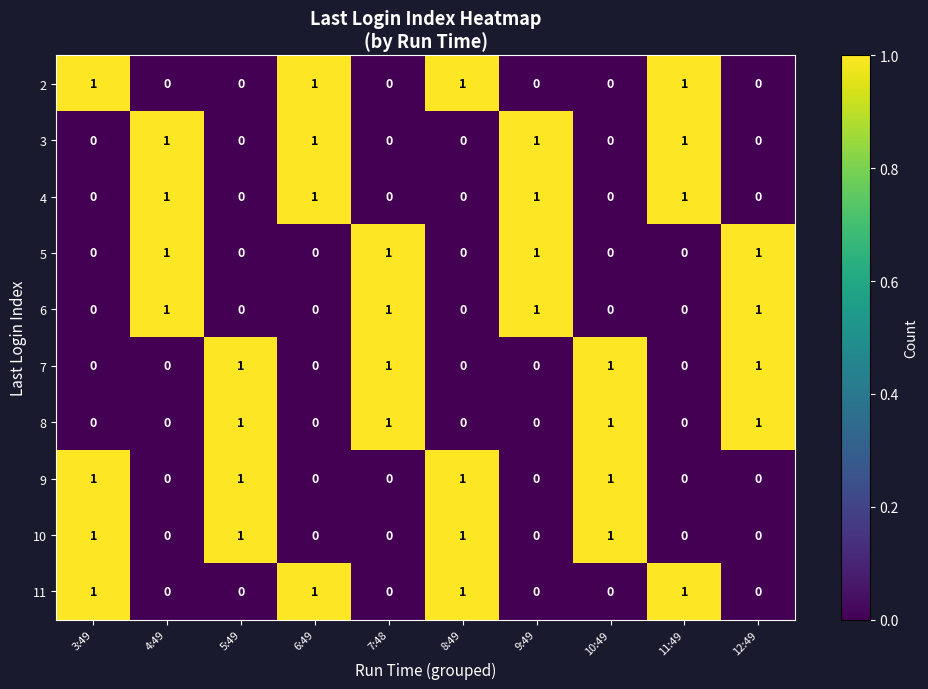

The 5 series shows 1 at 12:49. True or false?

True